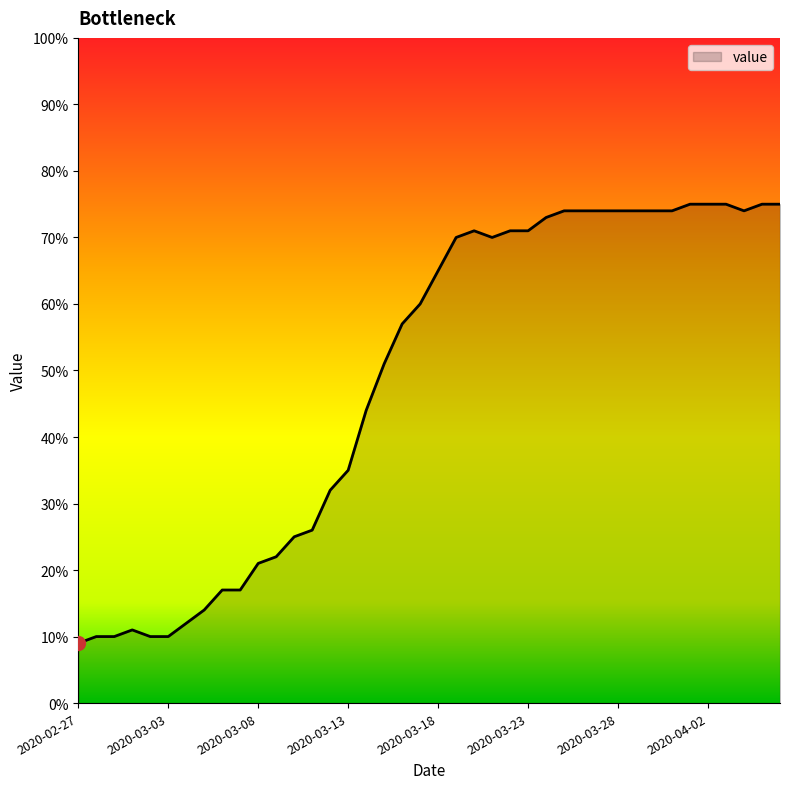

What is the sum of all values?

1951